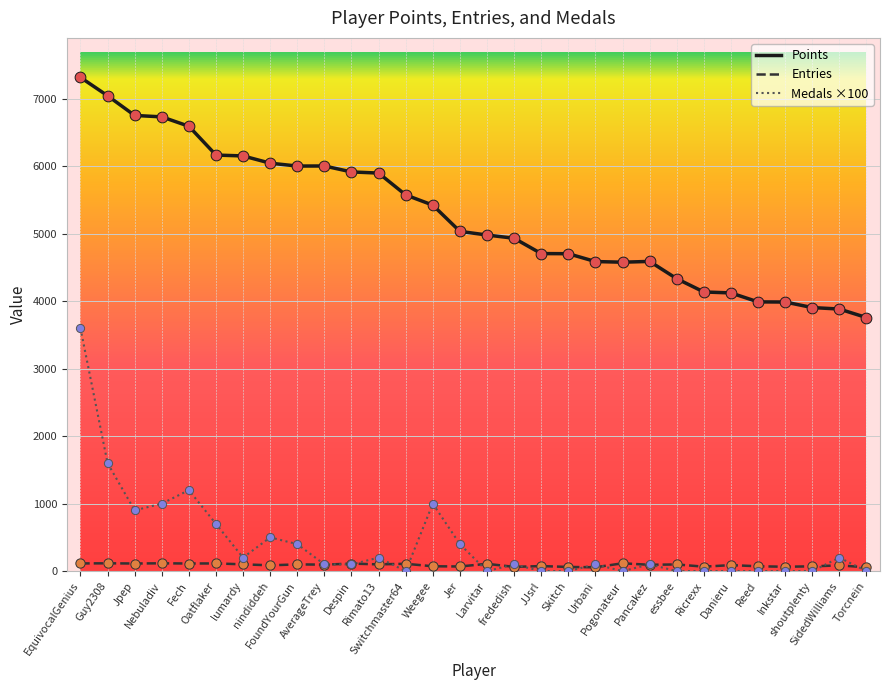

Which series has the largest total across all categories?

Points